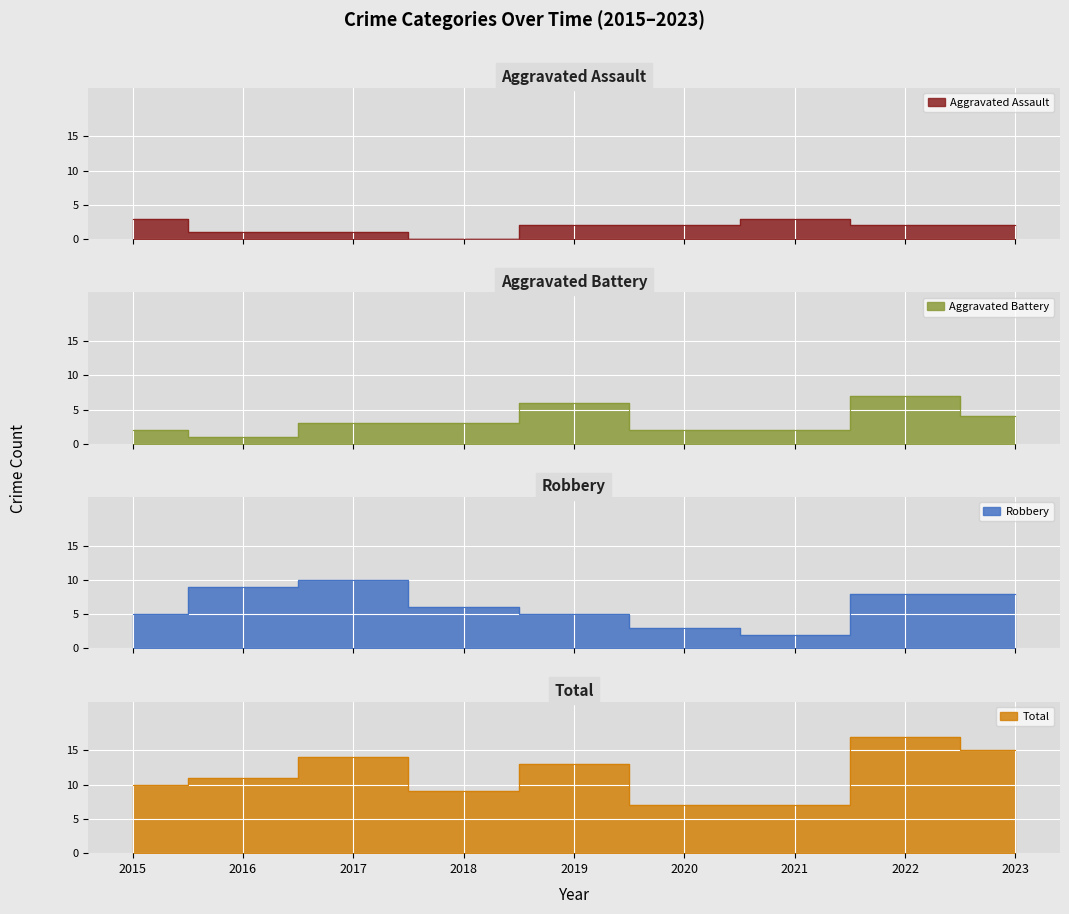

What is the value of the Total point at the 5th from the left?

13